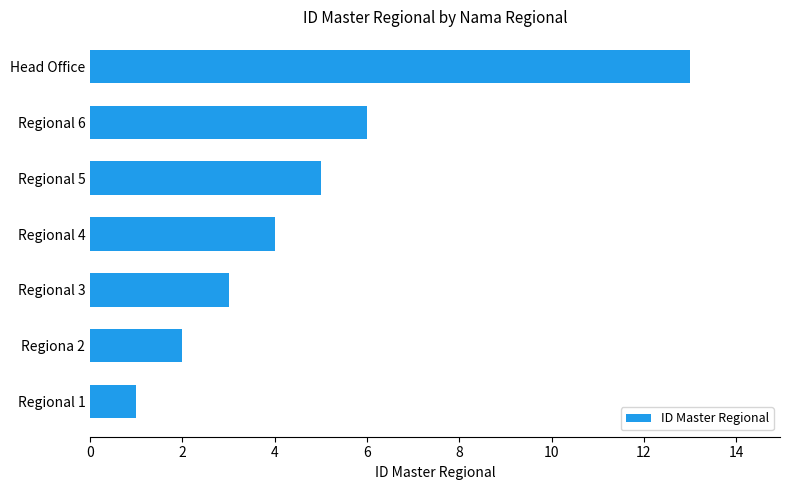

Where is the data nearest to the value 7?

Regional 6